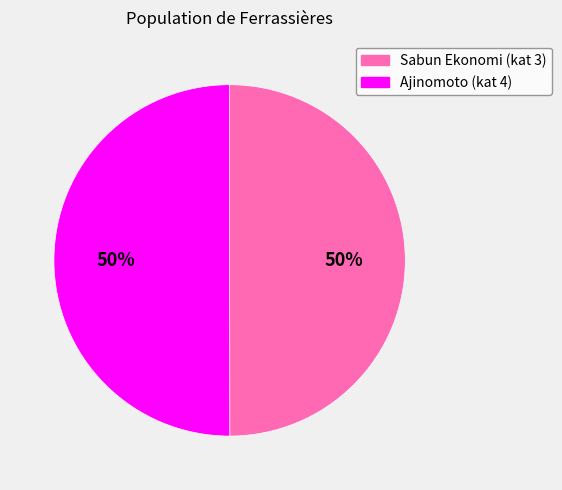

To the nearest percent, what is the average slice percentage?

50%